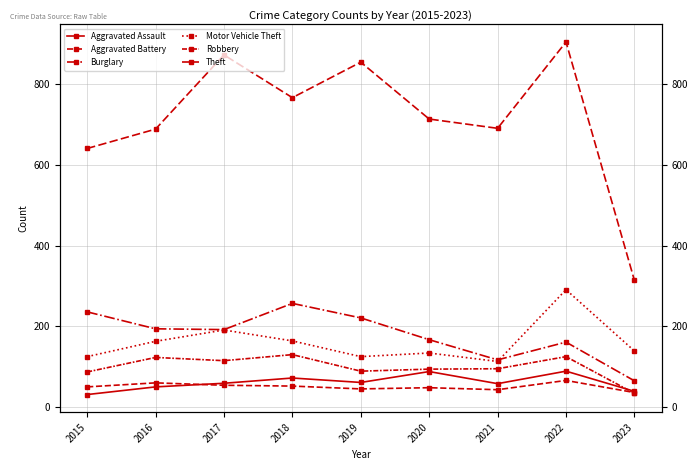

Where does the Motor Vehicle Theft series first go above 139?

2016